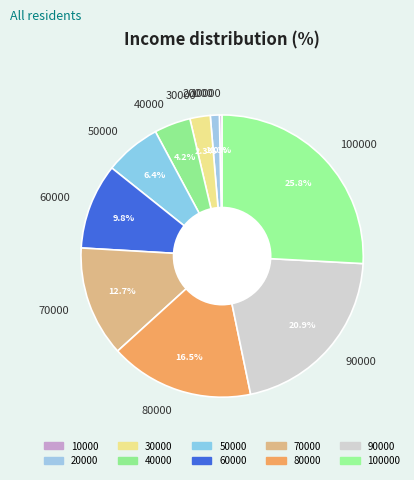

How many slices are in this pie chart?

10